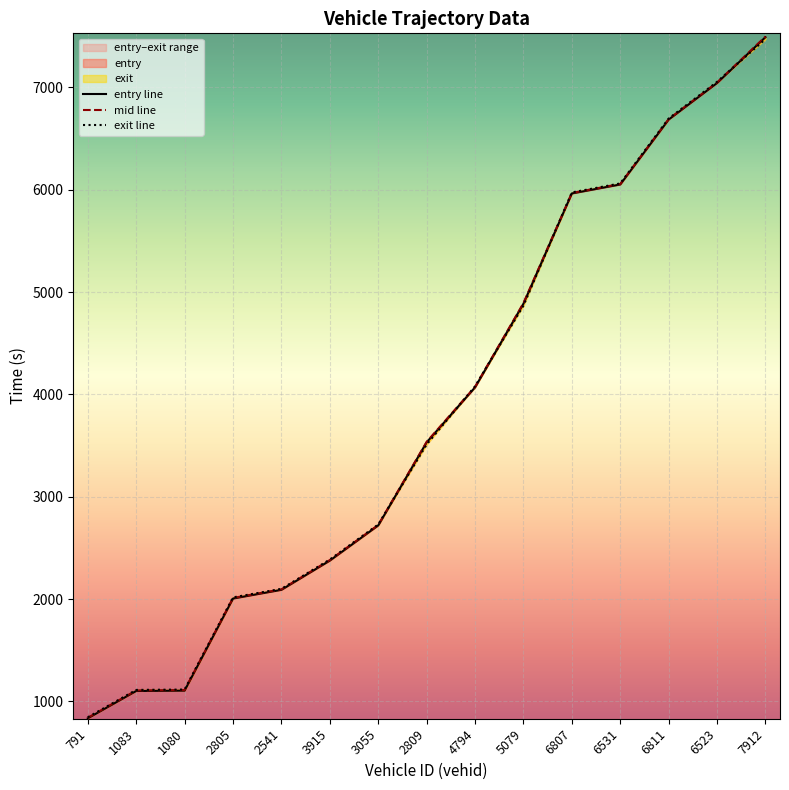

Reading left to right, transcribe all the data shown in this chart.

entry: 835.2	1102.1	1105.7	2005.6	2090.7	2376.3	2720.1	3531.8	4069.5	4886.9	5964.1	6051.8	6686.2	7043.2	7491.3
mid: 840.3	1107.3	1111.0	2011.3	2095.4	2381.3	2724.5	3536.4	4074.3	4892.4	5969.1	6057.0	6691.4	7049.1	7497.1
exit: 845.4	1112.5	1116.1	2016.9	2100.1	2386.5	2728.9	3511.1	4079.2	4868.1	5974.2	6062.1	6696.2	7054.9	7472.9